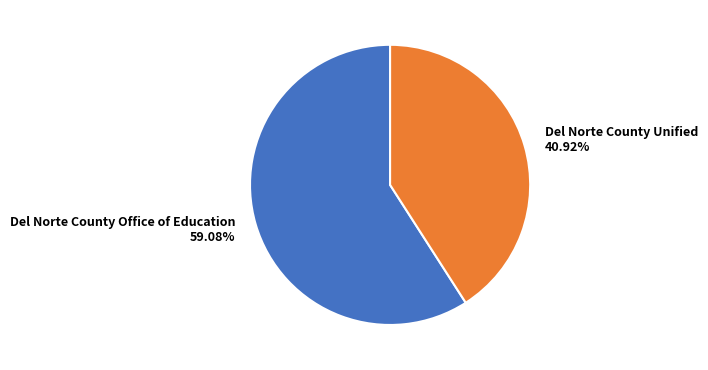

To the nearest percent, what is the average slice percentage?

50%